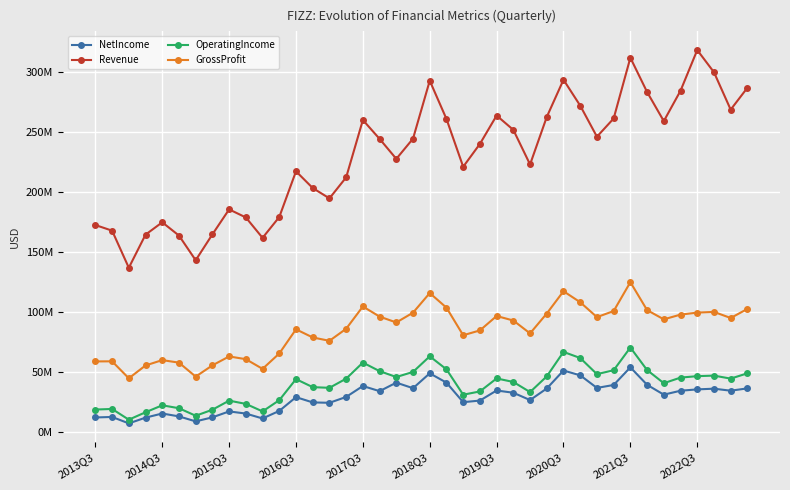

True or false: Revenue and OperatingIncome cross at least once.

False